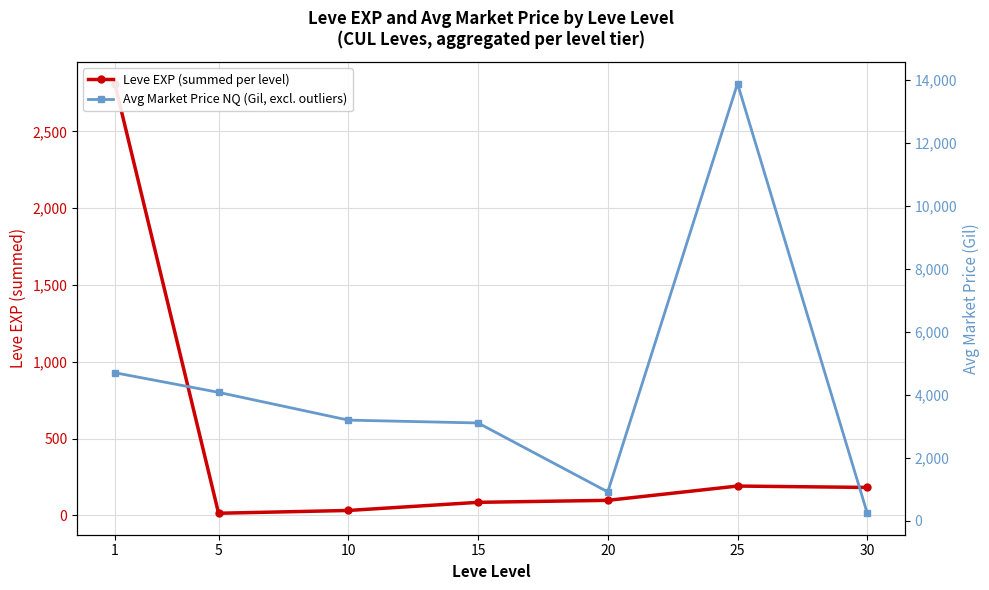

What is the lowest value of the Avg Market Price NQ (Gil, excl. outliers) series?

245.3